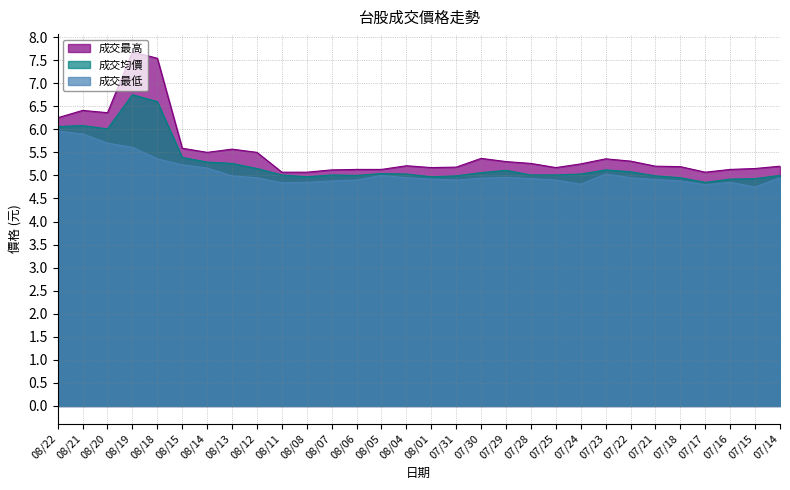

Which has a higher value, 08/21 or 07/17?

08/21